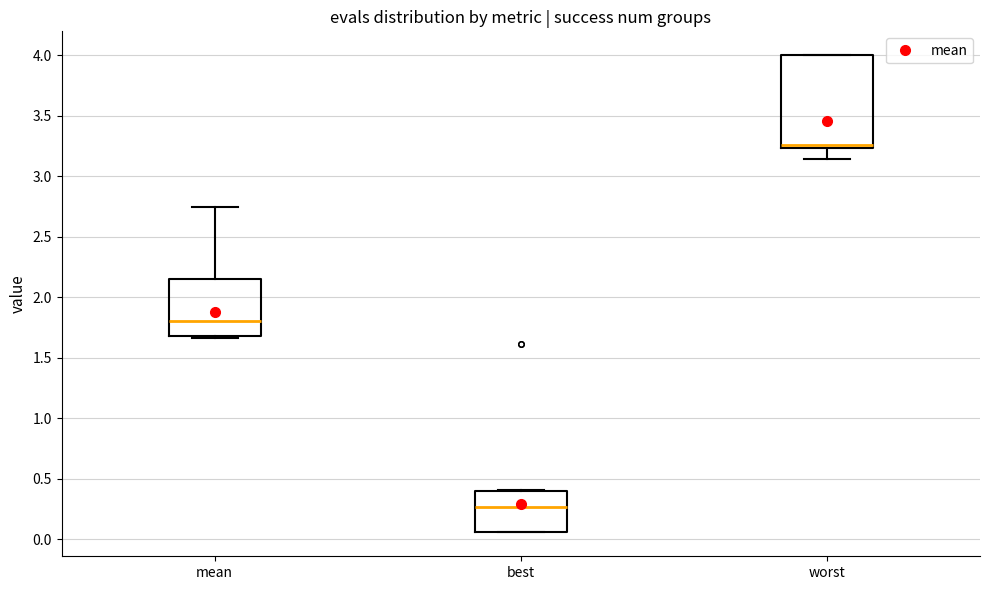

Which box's median line is the highest?

worst